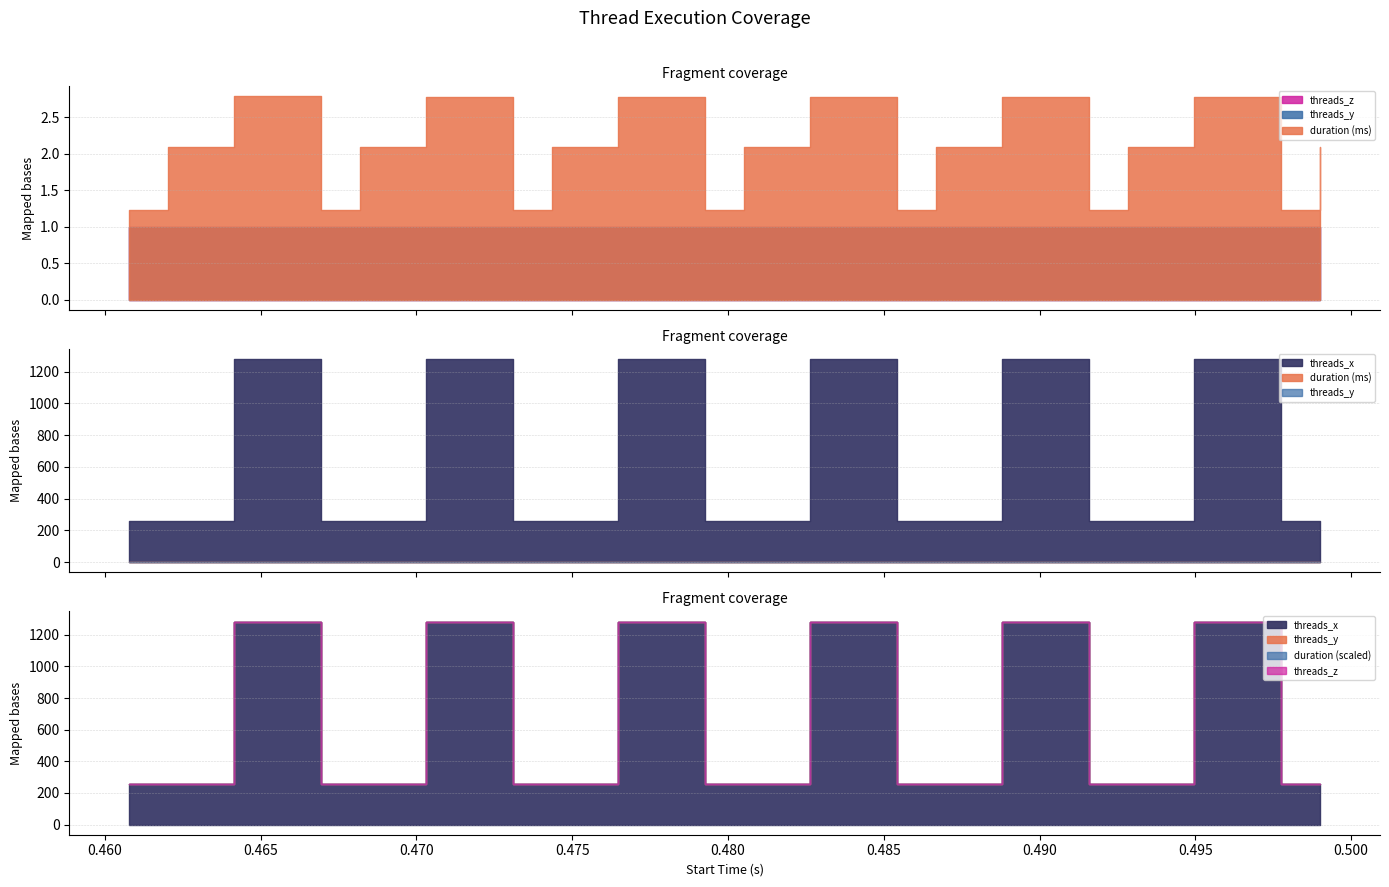

What position from the left is 0.474362?

8